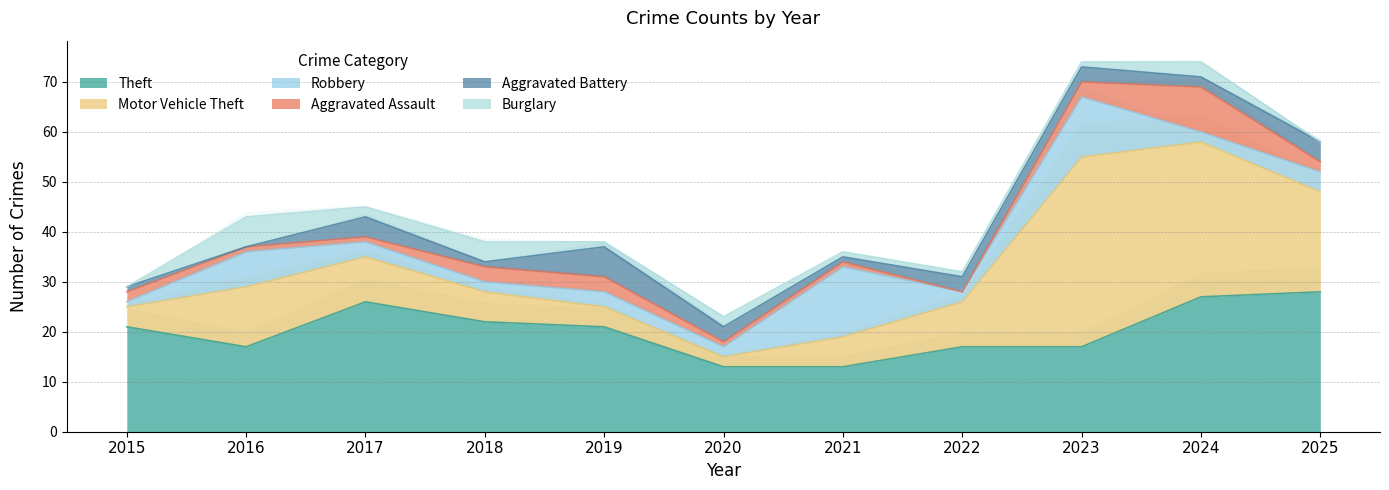

Rank the series at 2024 from lowest to highest value.

Robbery, Aggravated Battery, Burglary, Aggravated Assault, Theft, Motor Vehicle Theft